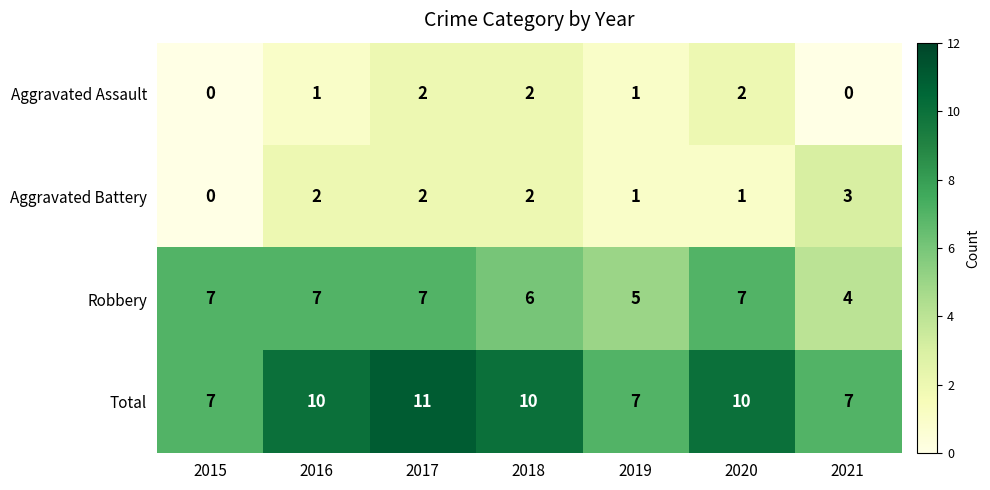

Which series changed the most between 2018 and 2019?

Total